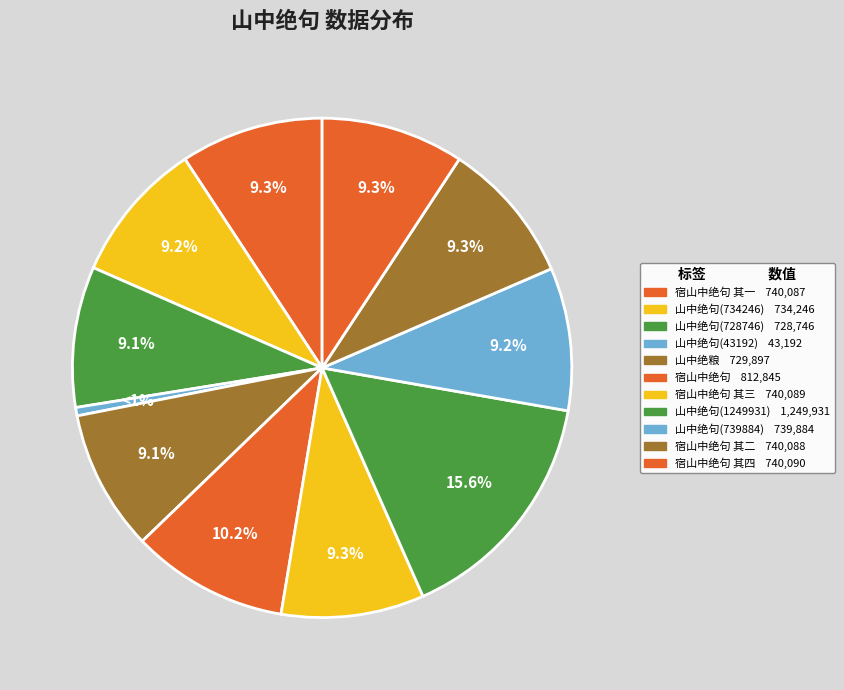

Count the number of slices in the pie.

11